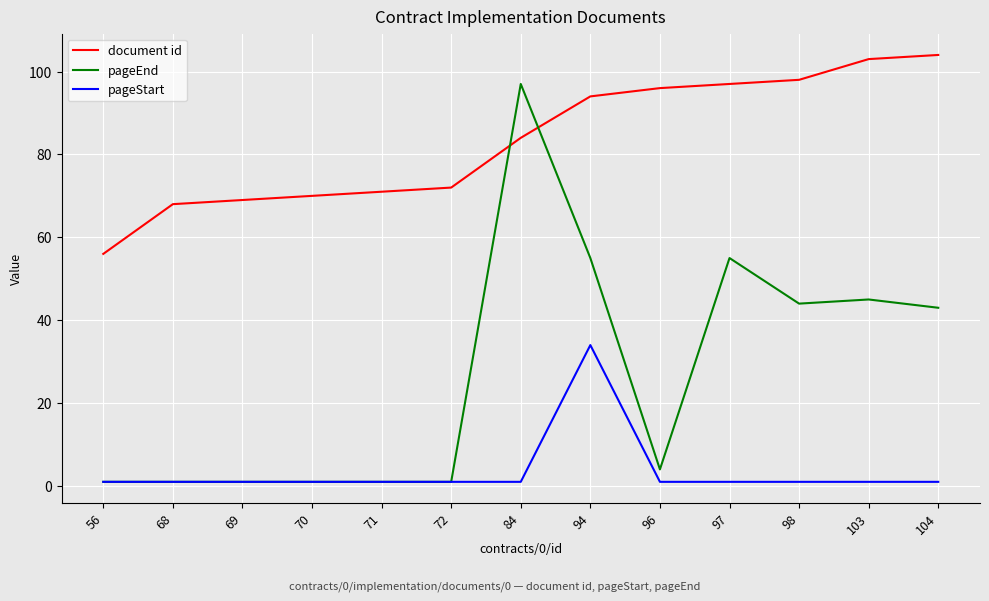

How many lines are shown in the chart?

3